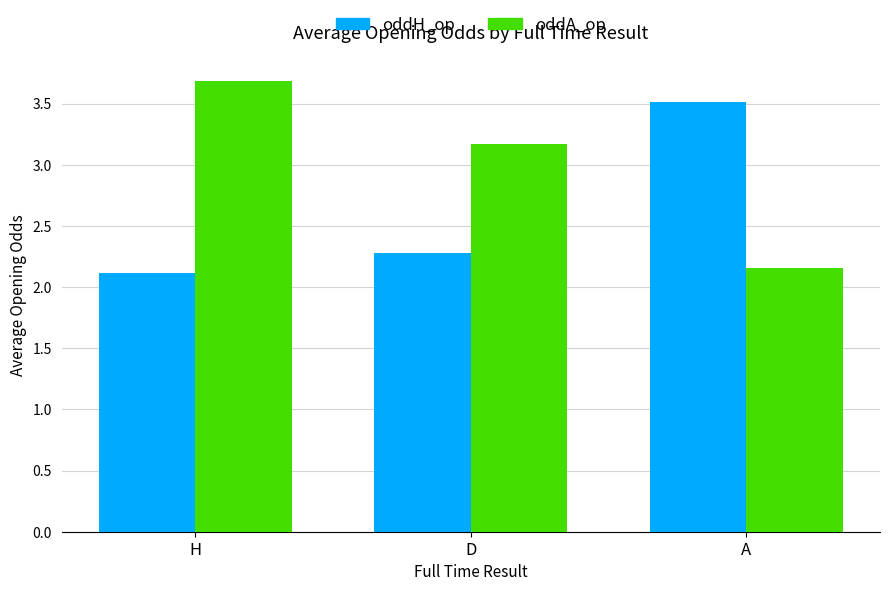

What is the maximum value for oddH_op?

3.5